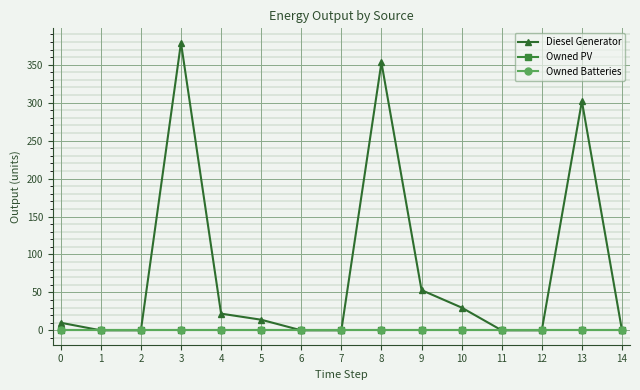

Which series has the largest total across all categories?

Diesel Generator